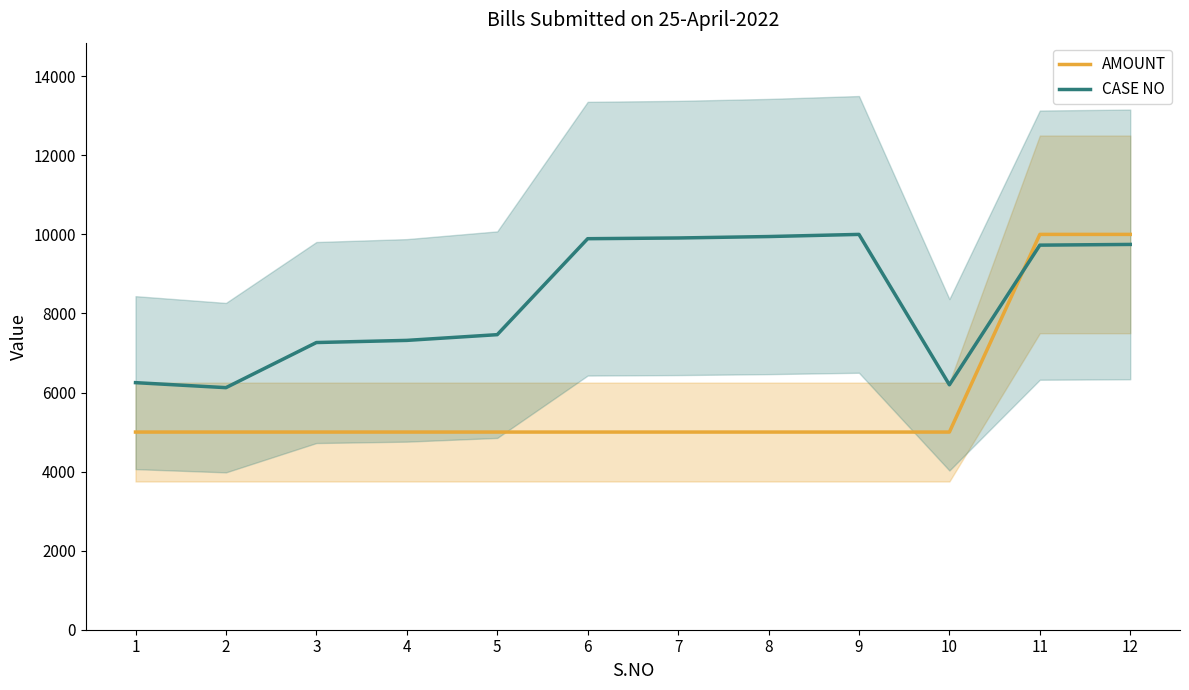

At which label is CASE NO closest to 8061?

5